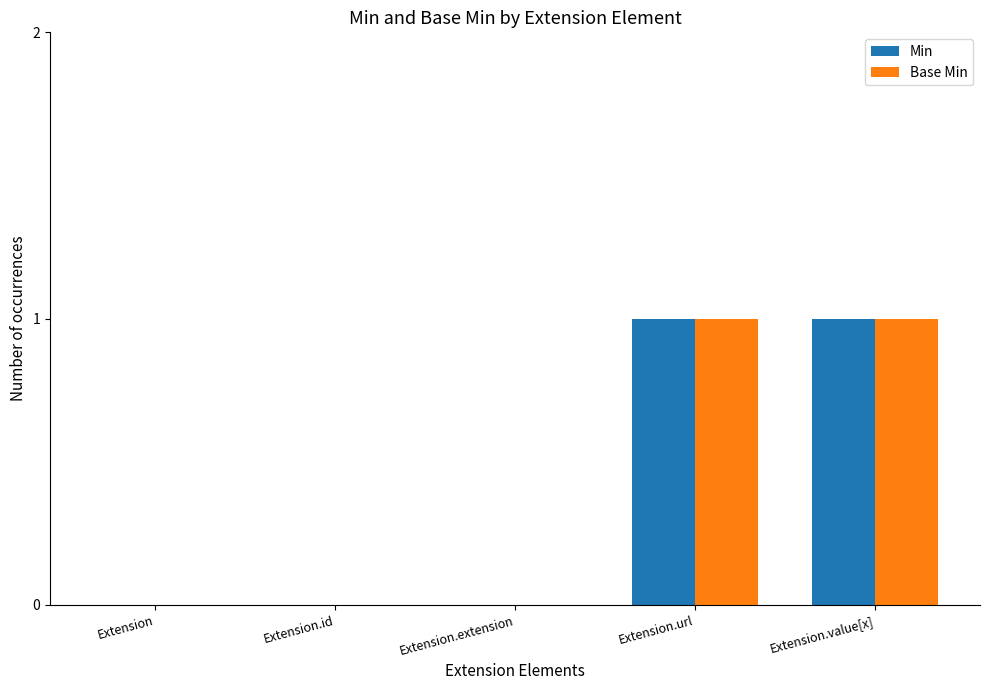

Is the value of Min at Extension.id greater than the value of Base Min at Extension.value[x]?

No